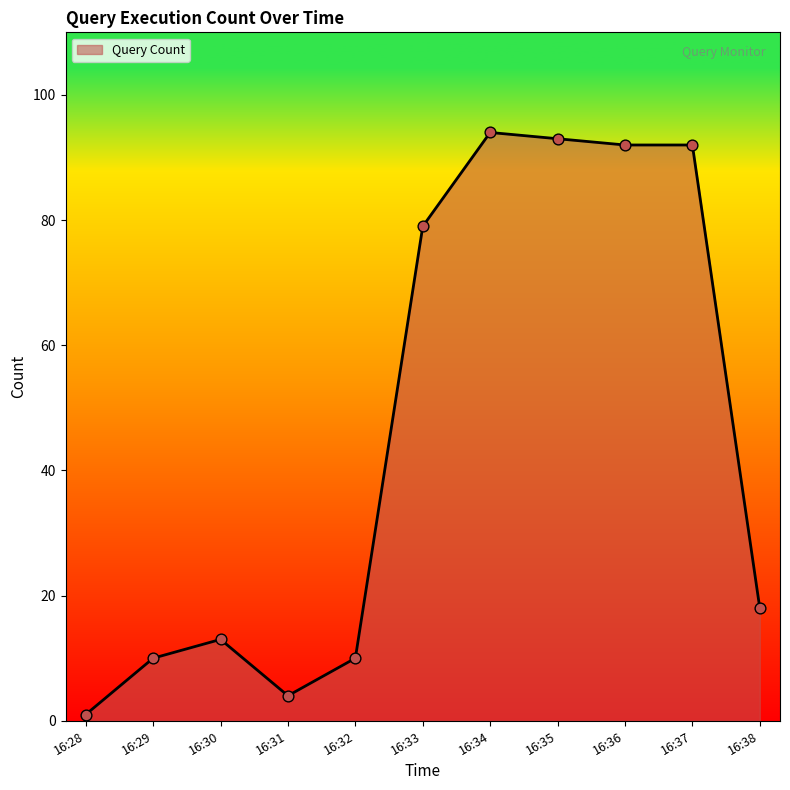

Between 16:35 and 16:38, which is larger?

16:35